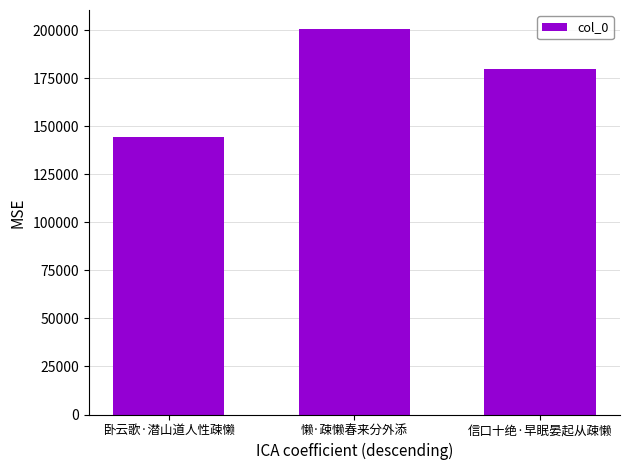

What is the change in value from 懒·疎懒春来分外添 to 信口十绝·早眠晏起从疎懒?

-20587